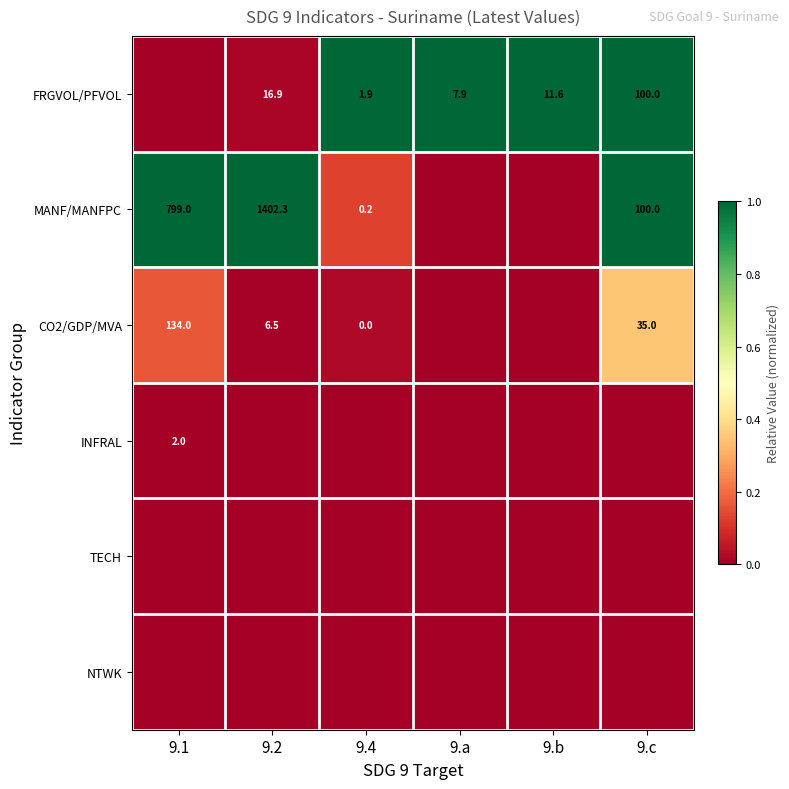

The MANF/MANFPC series shows 100.0 at 9.c. True or false?

True